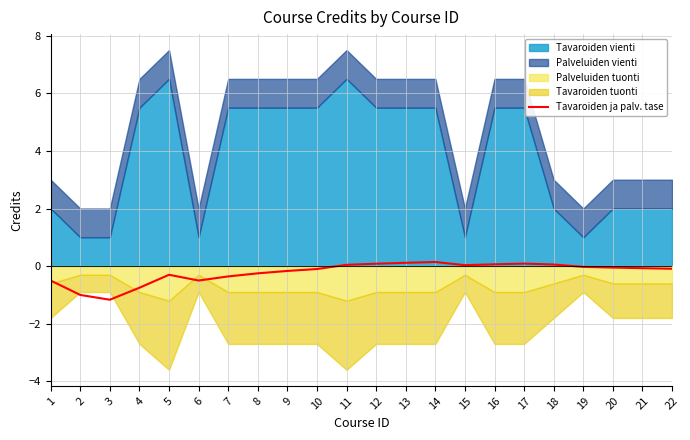

Reading left to right, list all the values displayed in this chart.

-0.5	-1.0	-1.2	-0.8	-0.3	-0.5	-0.4	-0.2	-0.2	-0.1	0.0	0.1	0.1	0.1	0.0	0.1	0.1	0.1	-0.0	-0.0	-0.1	-0.1